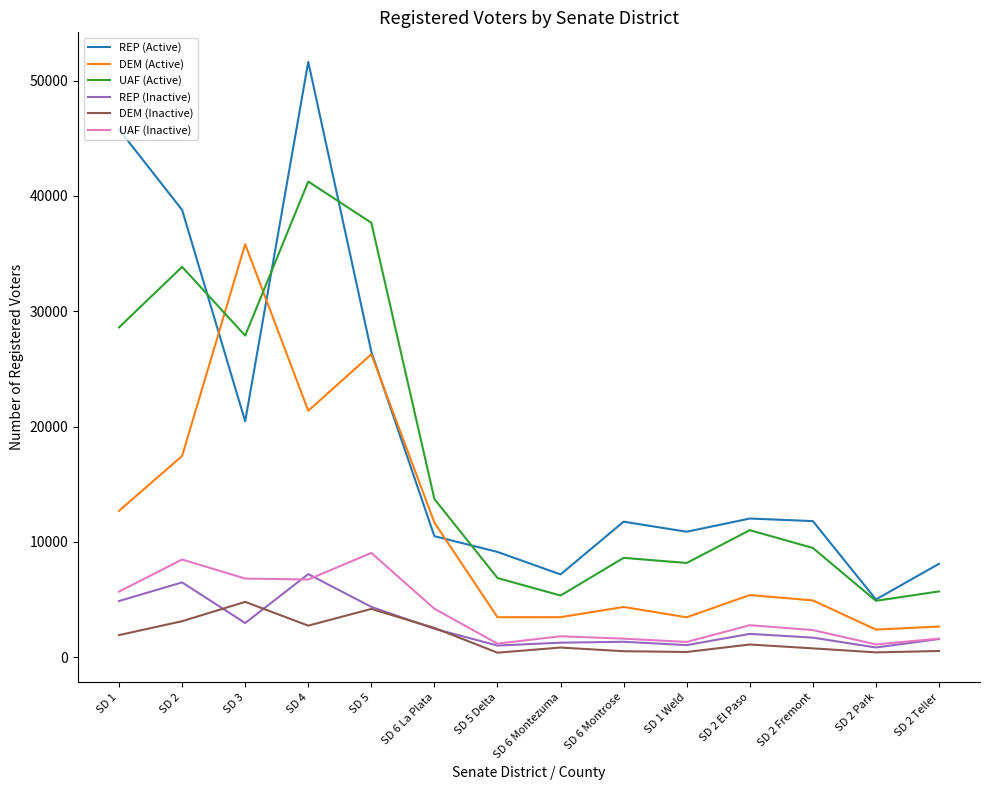

At how many categories does at least one series exceed 18054?

5